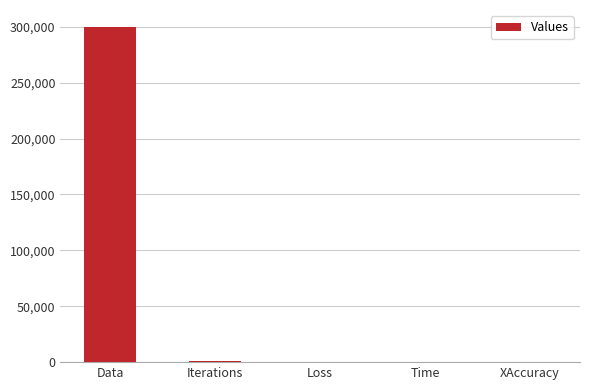

Which has a higher value, Loss or Data?

Data